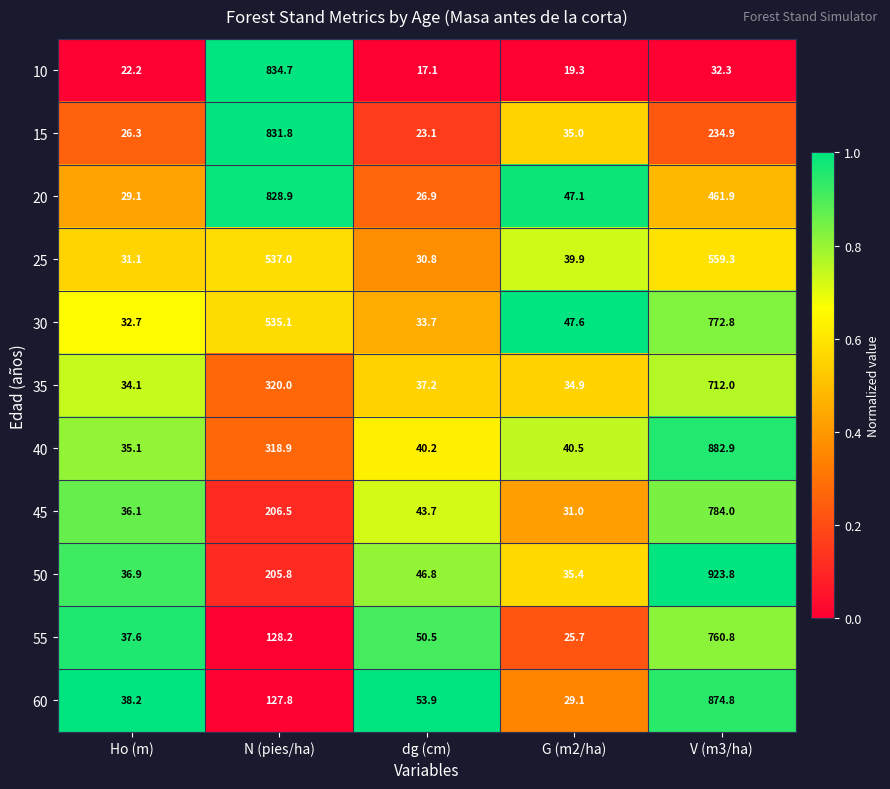

At which label does 20 reach its peak?

N (pies/ha)